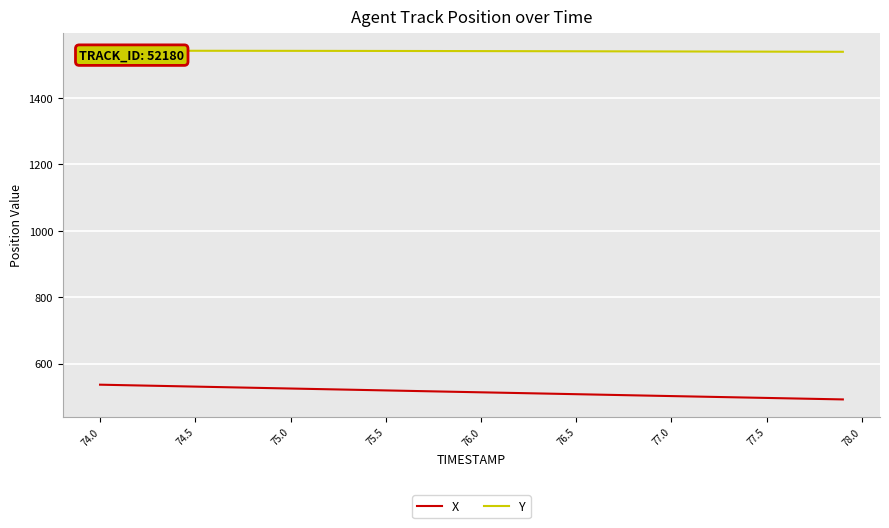

What is the minimum value for X?

492.3